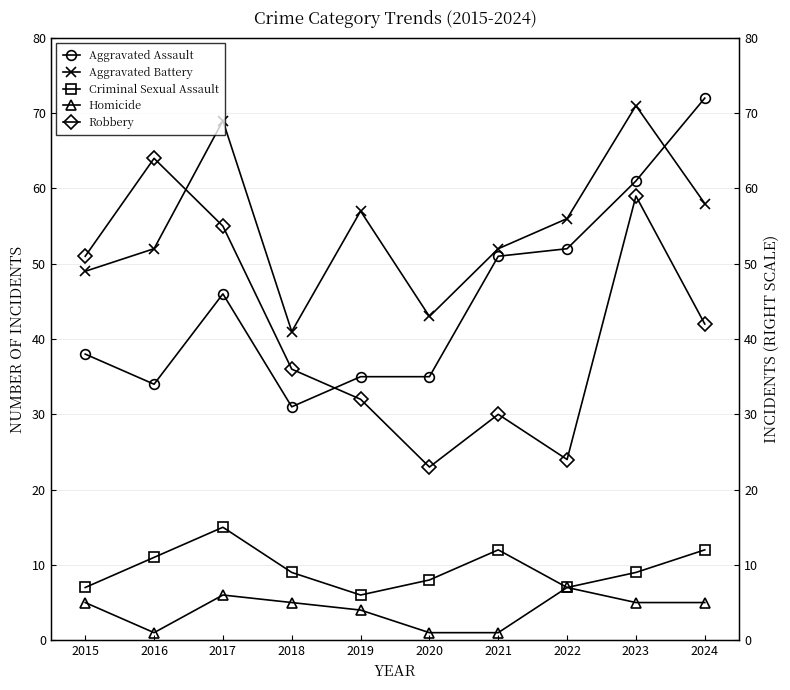

Reading right to left, transcribe all the data shown in this chart.

Aggravated Assault: 2024=72	2023=61	2022=52	2021=51	2020=35	2019=35	2018=31	2017=46	2016=34	2015=38
Aggravated Battery: 2024=58	2023=71	2022=56	2021=52	2020=43	2019=57	2018=41	2017=69	2016=52	2015=49
Criminal Sexual Assault: 2024=12	2023=9	2022=7	2021=12	2020=8	2019=6	2018=9	2017=15	2016=11	2015=7
Homicide: 2024=5	2023=5	2022=7	2021=1	2020=1	2019=4	2018=5	2017=6	2016=1	2015=5
Robbery: 2024=42	2023=59	2022=24	2021=30	2020=23	2019=32	2018=36	2017=55	2016=64	2015=51